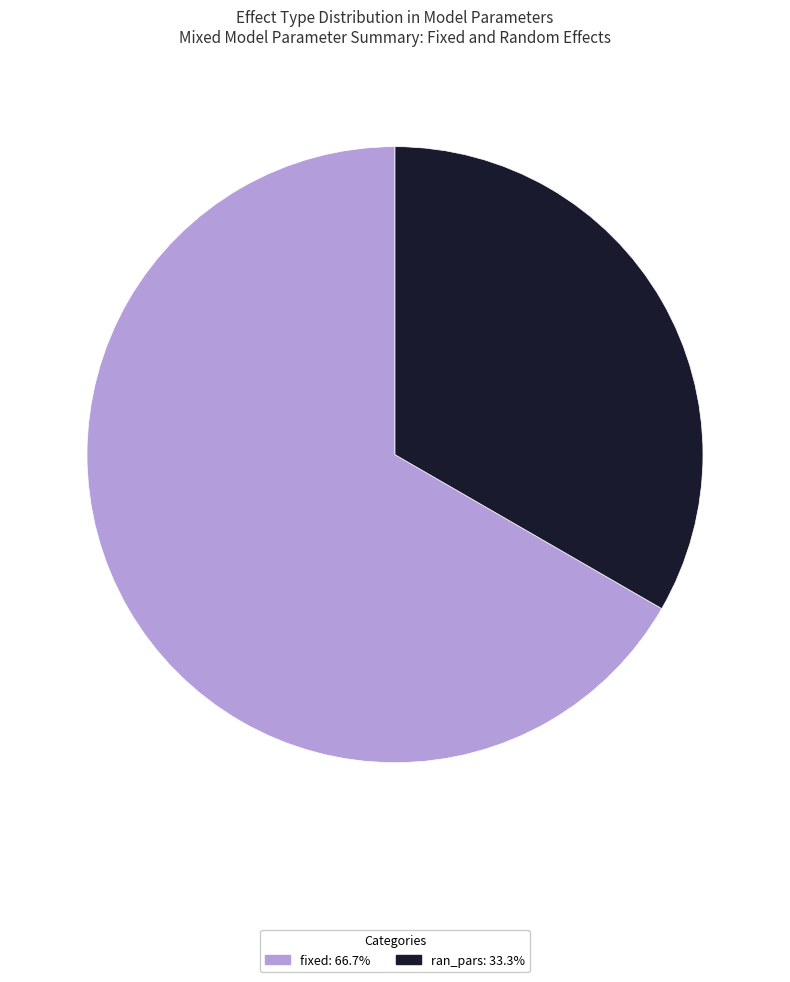

How many segments does this pie chart have?

2